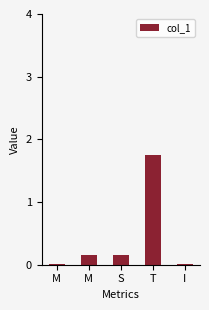

How many distinct data groups are displayed?

1